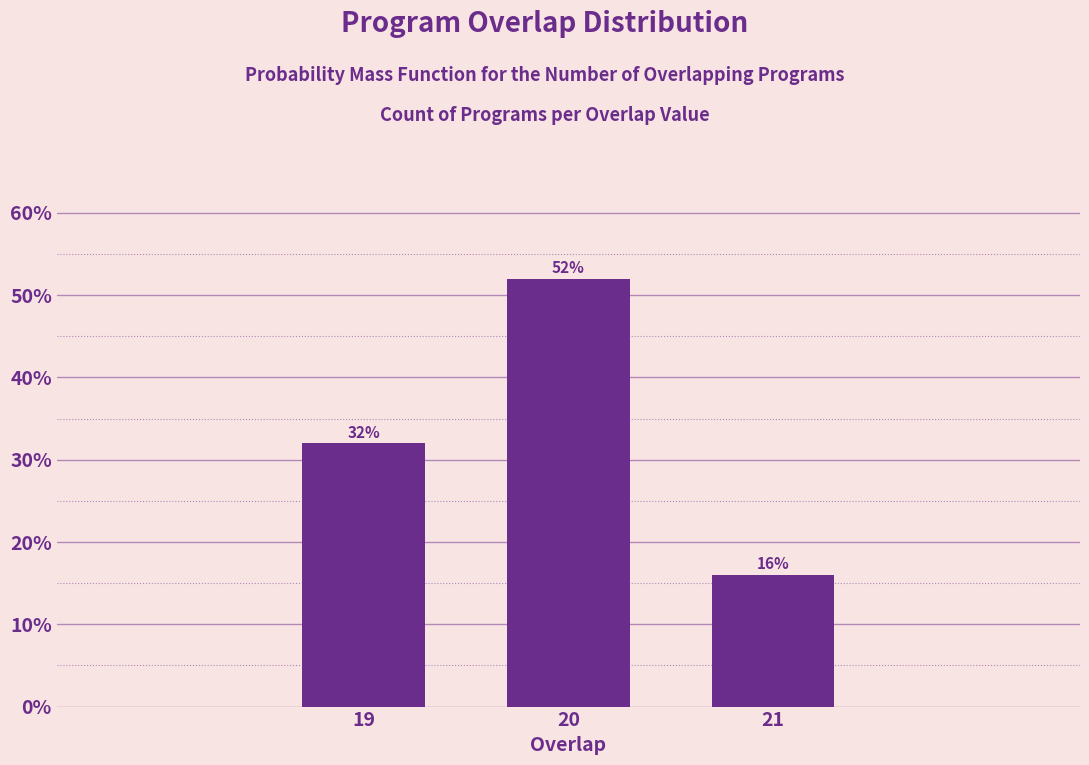

Reading left to right, extract all data points from this chart.

19=32	20=52	21=16